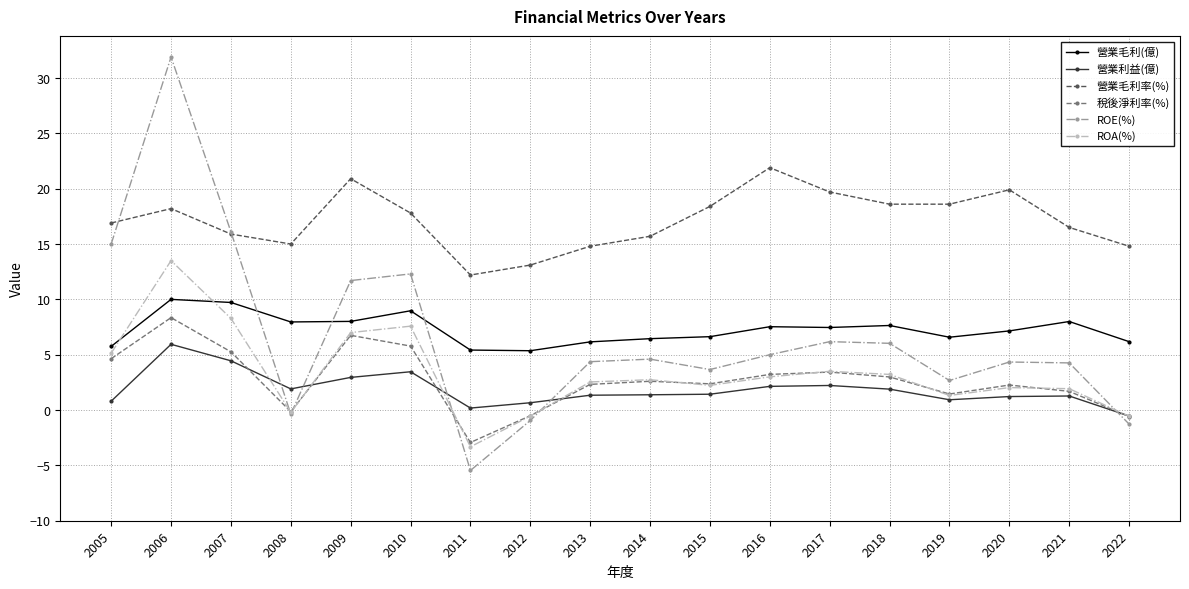

Does the chart display data point markers on the line(s)?

Yes